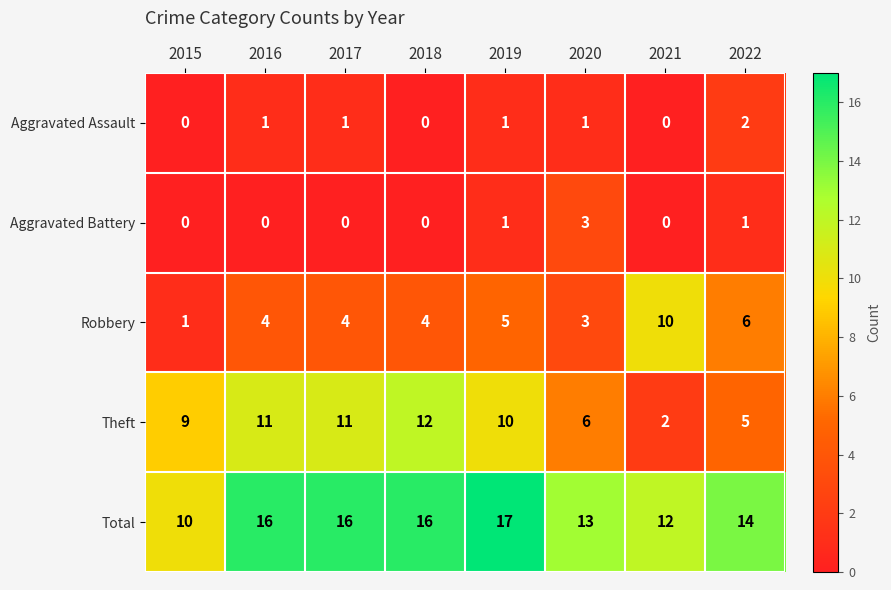

At which category is the sum across all series the highest?

2019